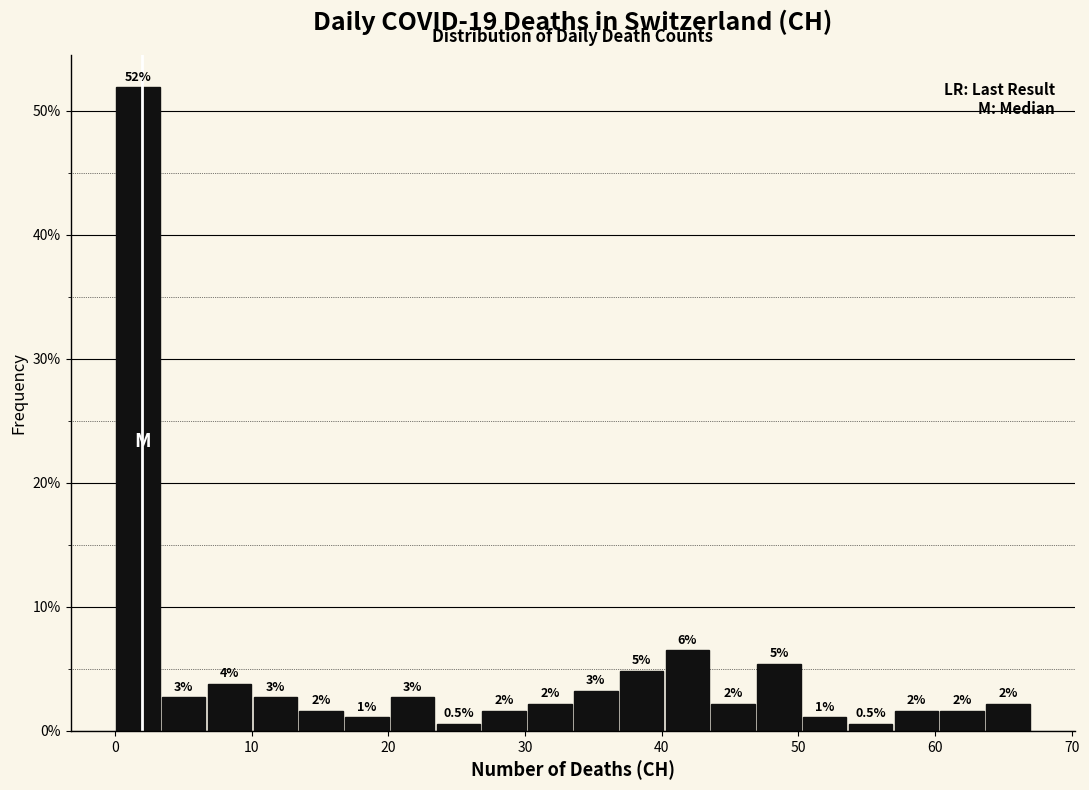

Read against the x-axis, roughly where is the centre of the tallest bar?

2